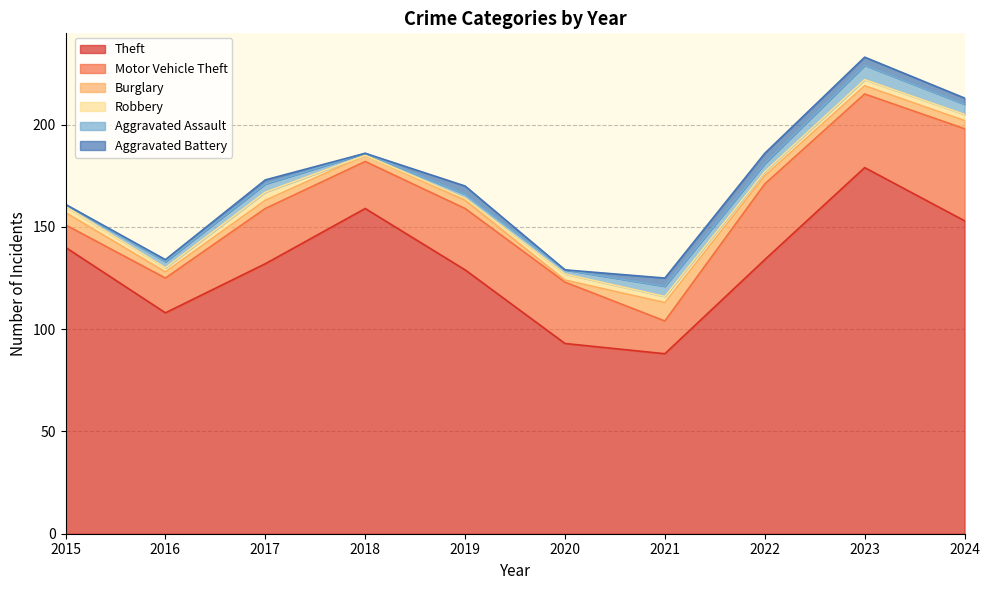

Is the value of Burglary at 2015 greater than the value of Robbery at 2016?

Yes